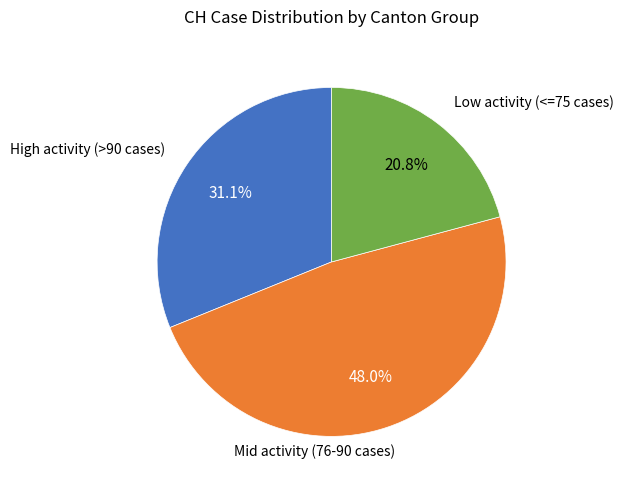

Does any single category account for the majority?

No